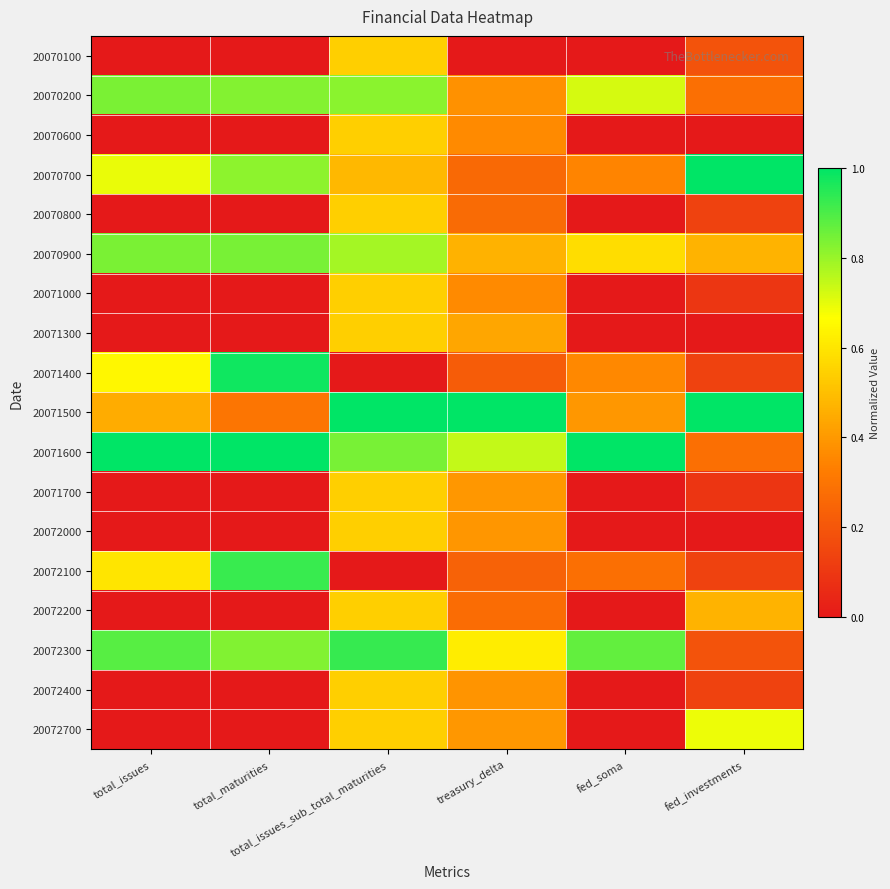

Which has a higher value, total_issues_sub_total_maturities or fed_soma?

total_issues_sub_total_maturities